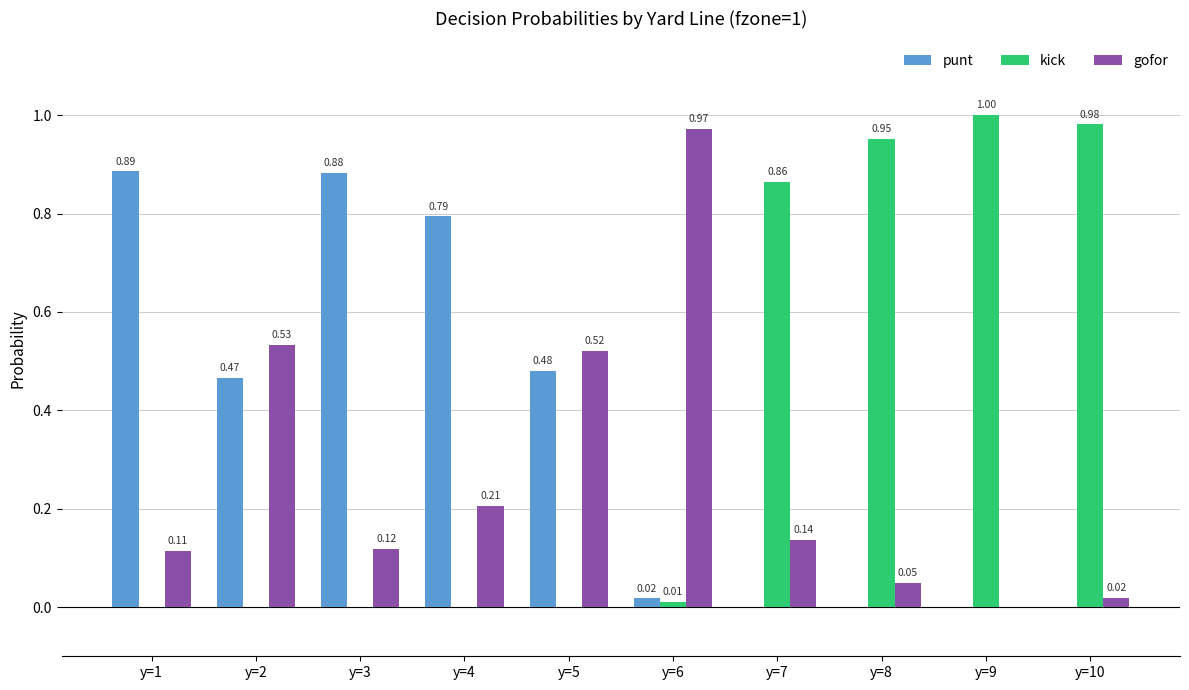

What is the total value across all series at y=1?

1.0